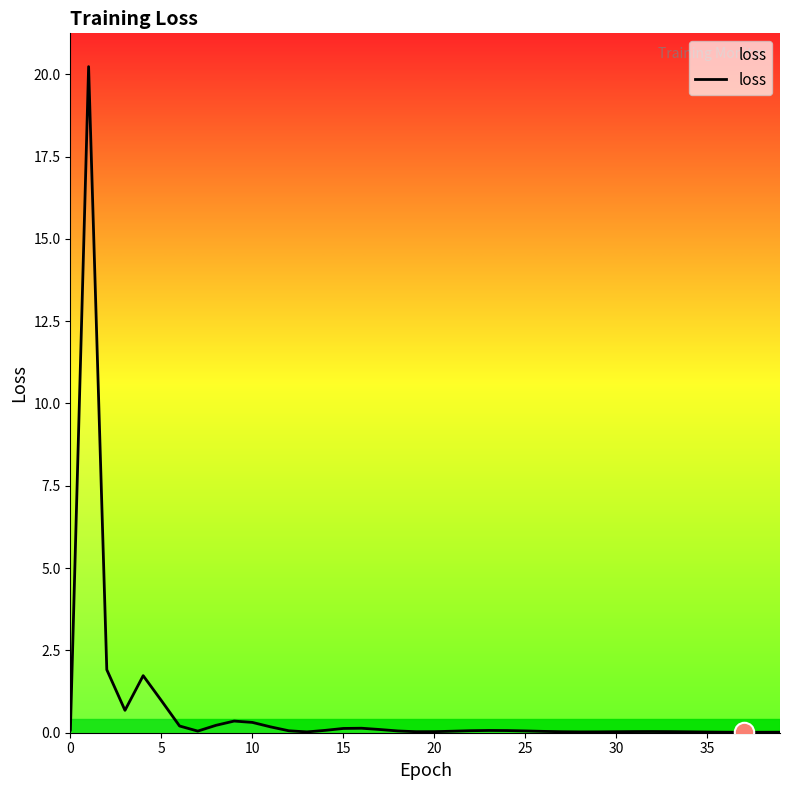

What is the maximum value shown in the chart?

20.2